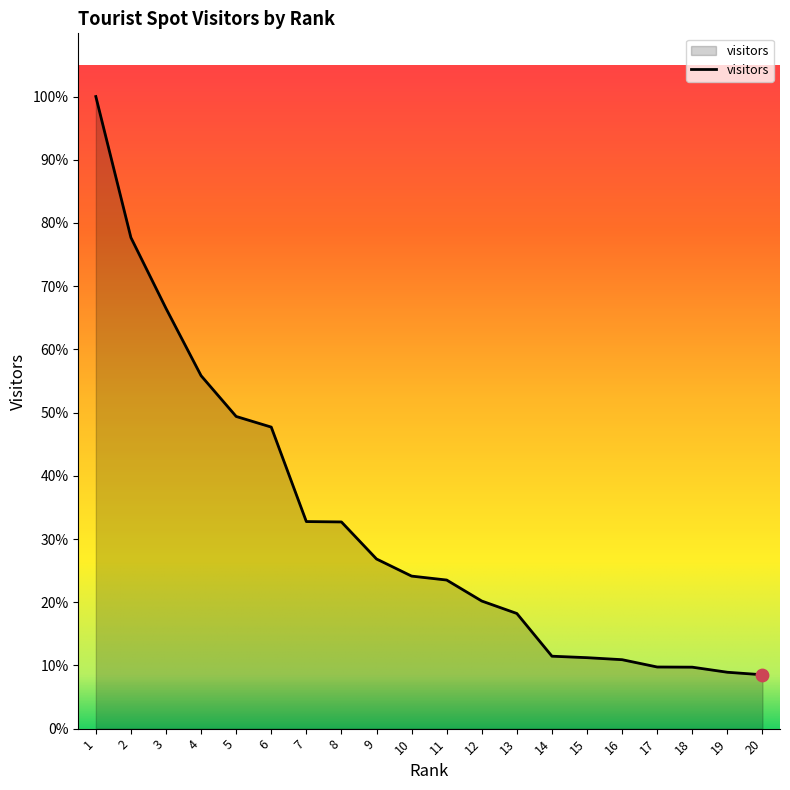

Which has a higher value, 13 or 9?

9